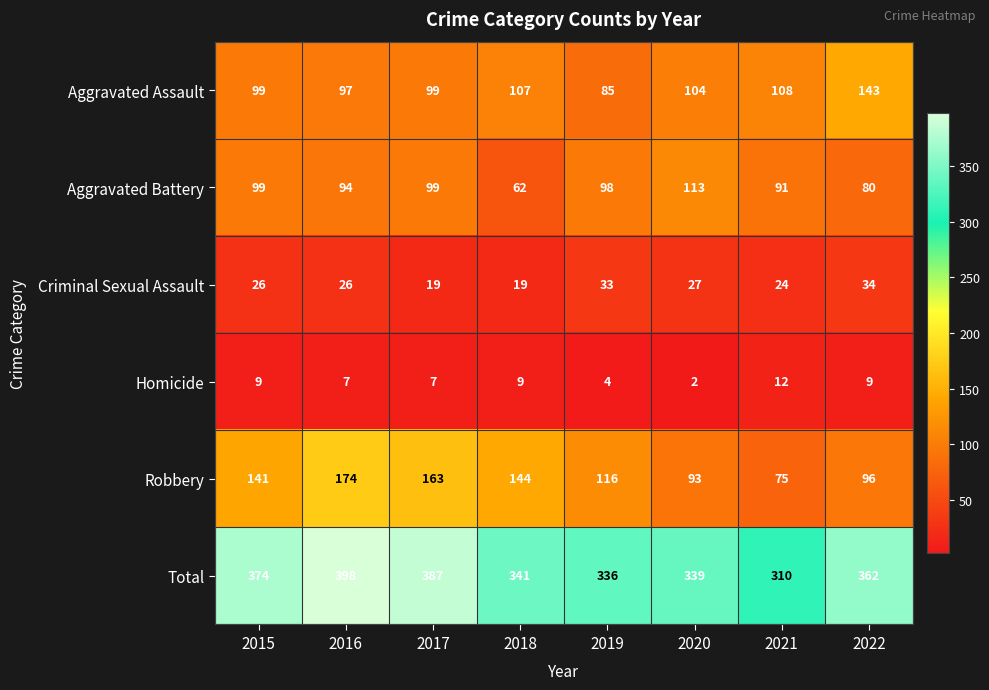

Is it true that Robbery equals 144 at 2018?

True